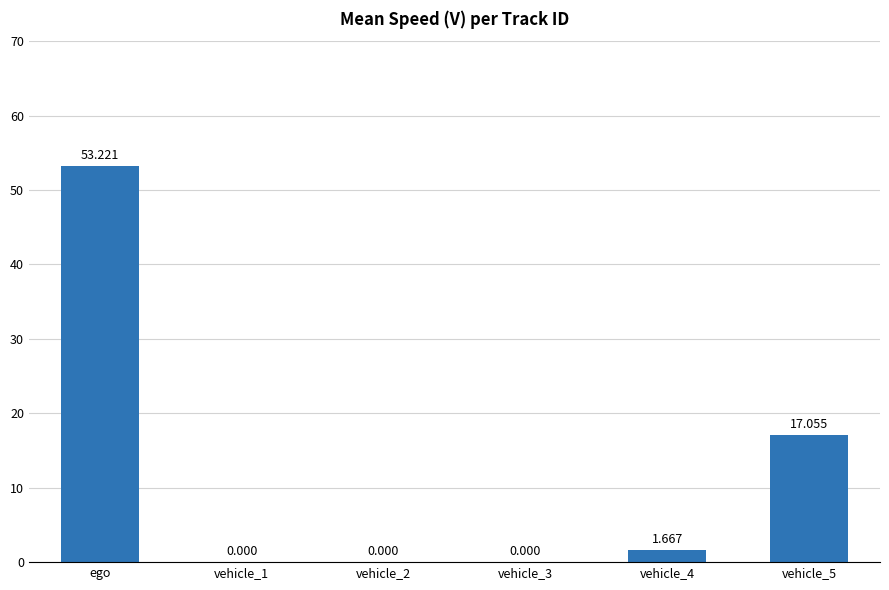

Which label corresponds to the largest value in the chart?

ego